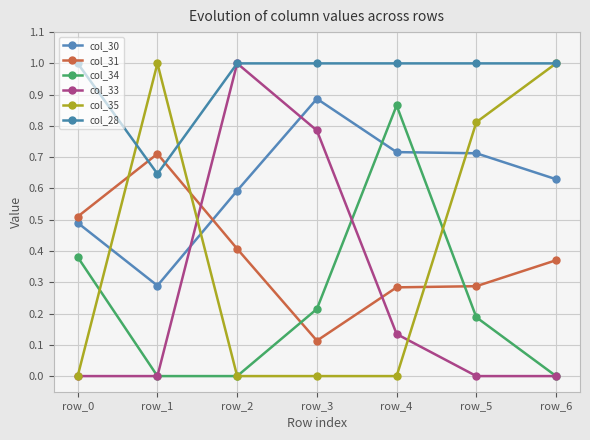

Between row_3 and row_4, which series saw the biggest shift?

col_33